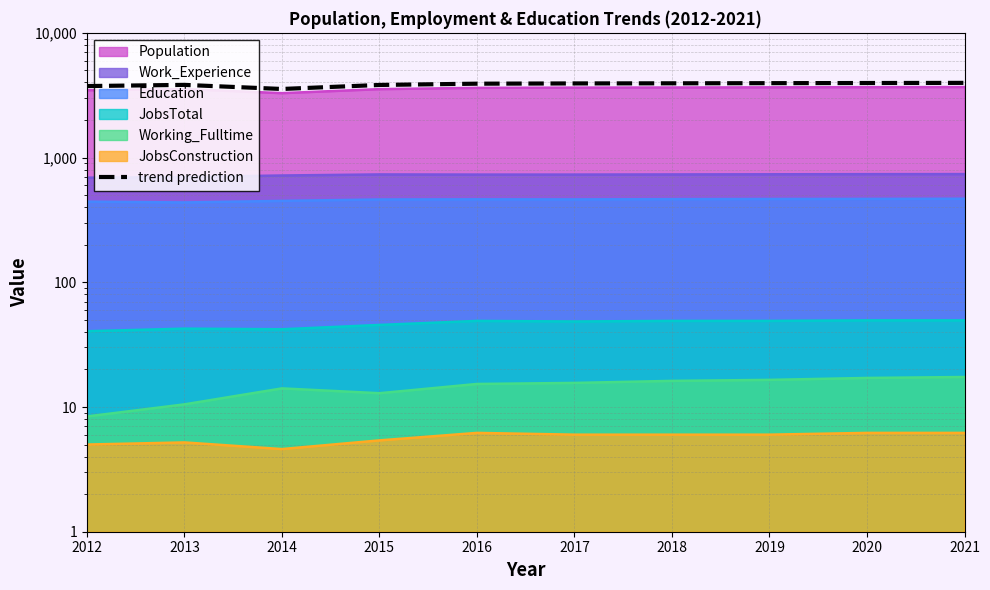

At which category does the chart reach its minimum across all series?

2014